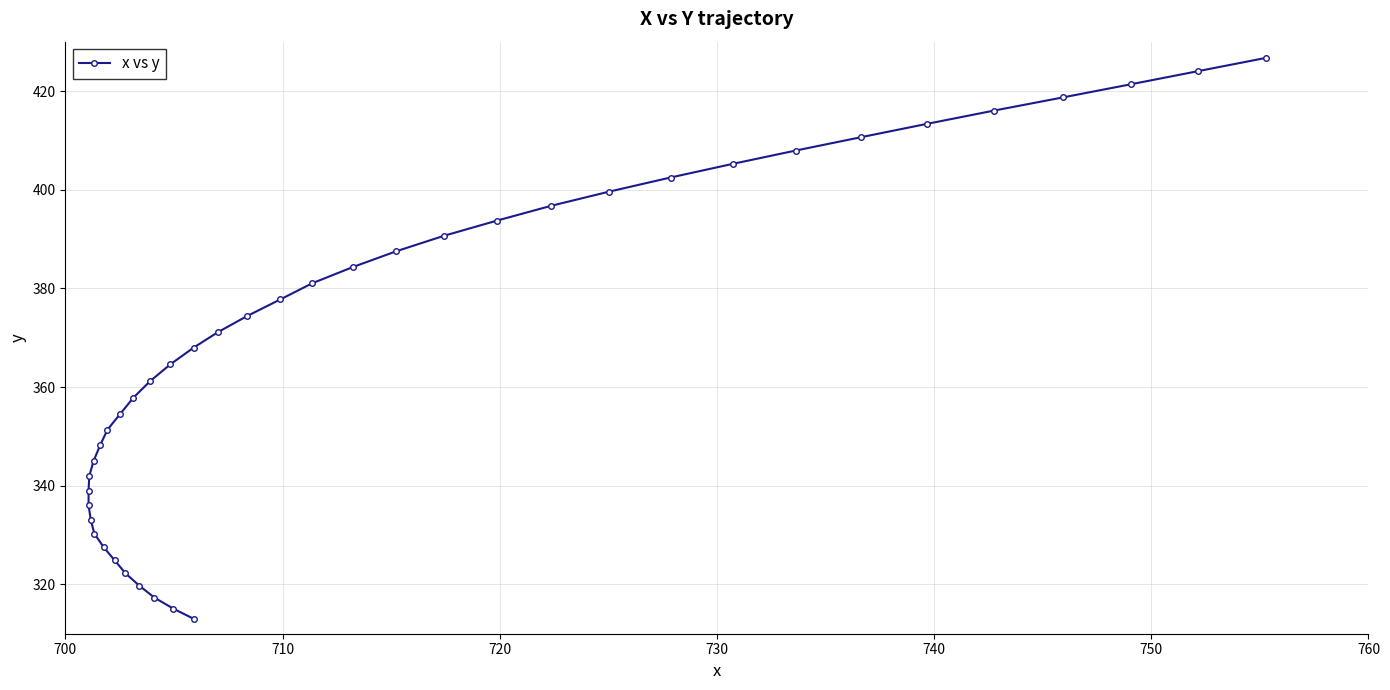

What is the difference between the maximum and second lowest values?

111.6